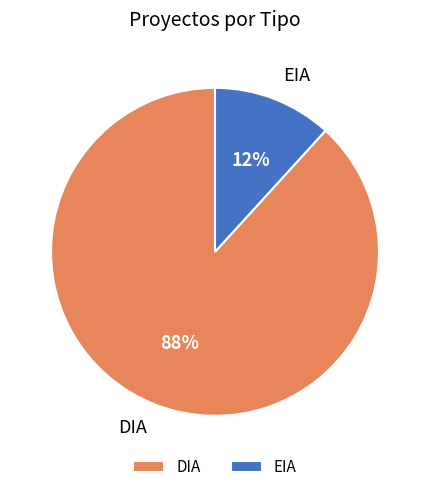

Count the number of slices in the pie.

2